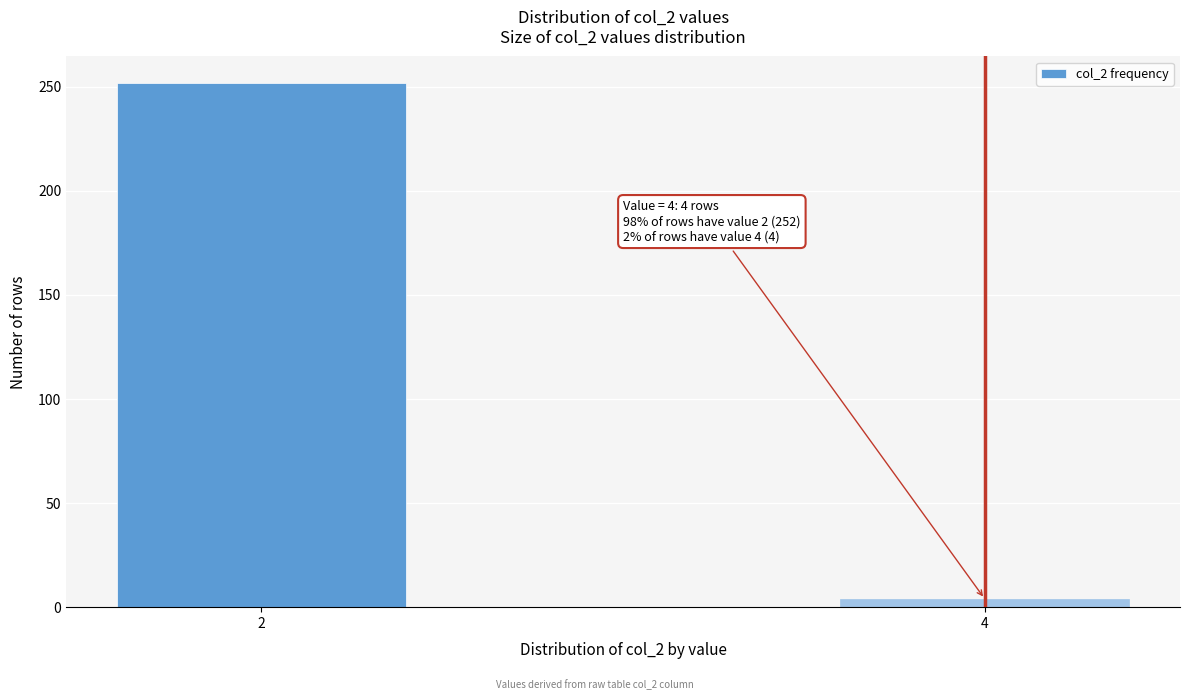

Reading left to right, what are all the values shown in this chart?

2=252	4=4